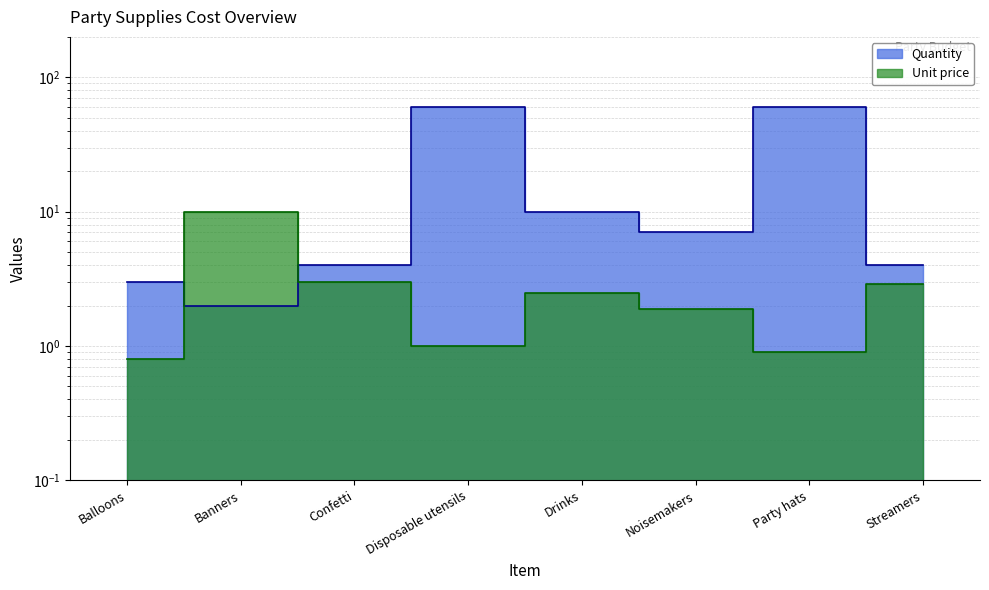

Between which two adjacent categories do Unit price and Quantity first intersect?

Balloons and Banners